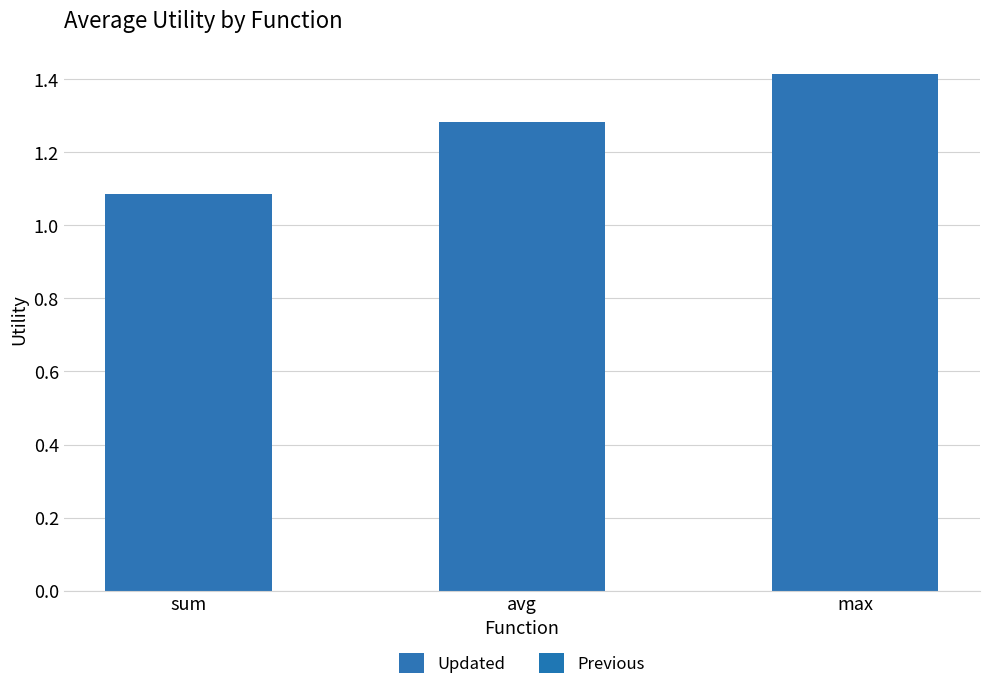

What is the difference between the maximum and minimum values?

0.3